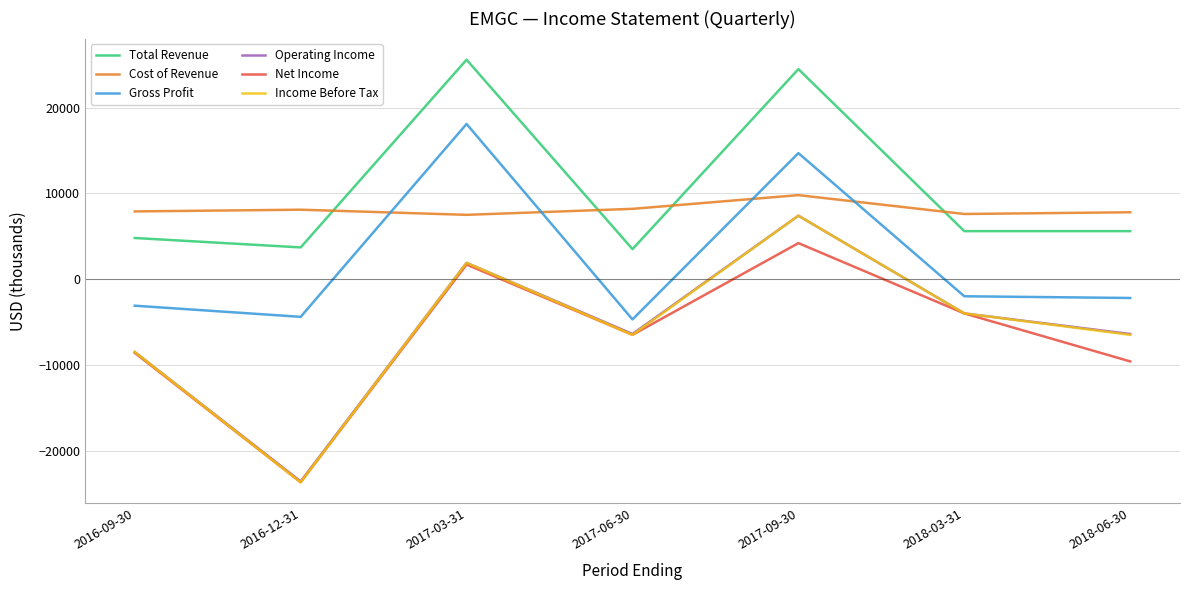

True or false: Operating Income and Gross Profit intersect in this chart.

False